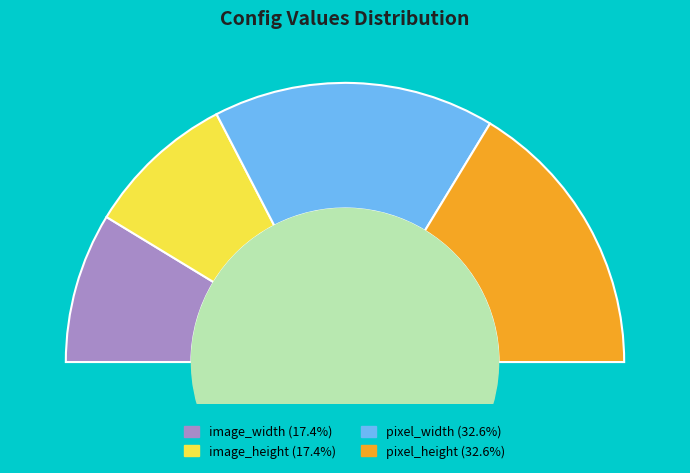

Combined, what portion of the pie is pixel_height and image_height?

50.0%